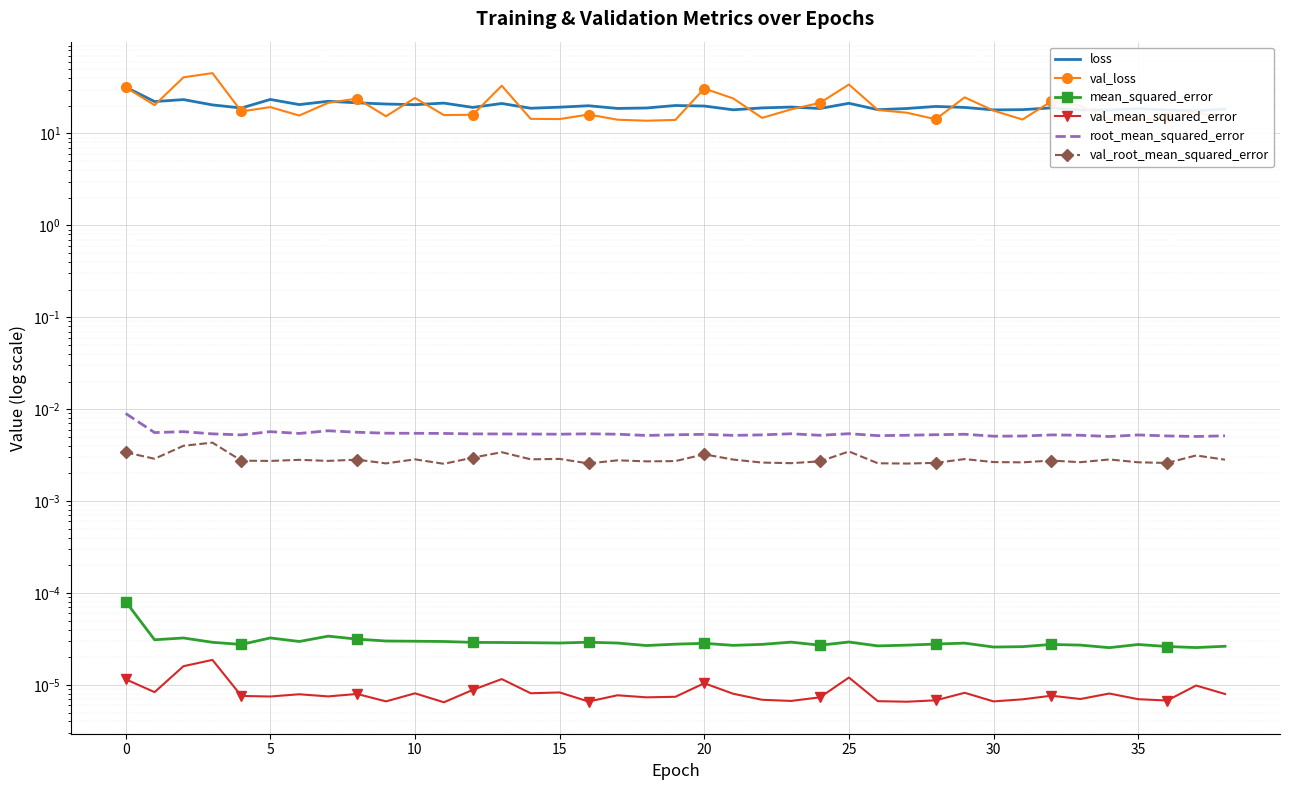

At 27, list the series in order from smallest to largest.

val_mean_squared_error, mean_squared_error, val_root_mean_squared_error, root_mean_squared_error, val_loss, loss